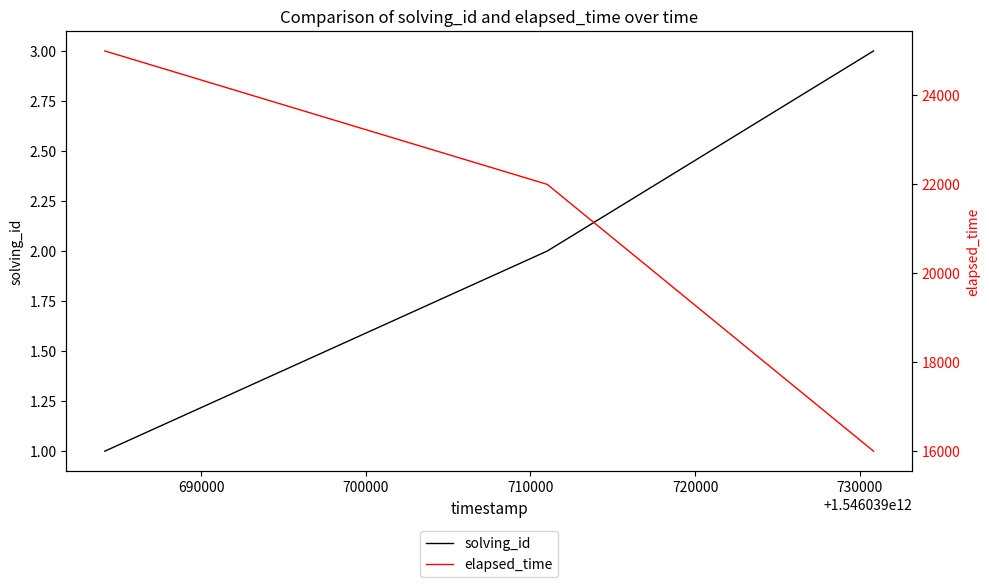

List the series in order of their overall mean, highest first.

elapsed_time, solving_id